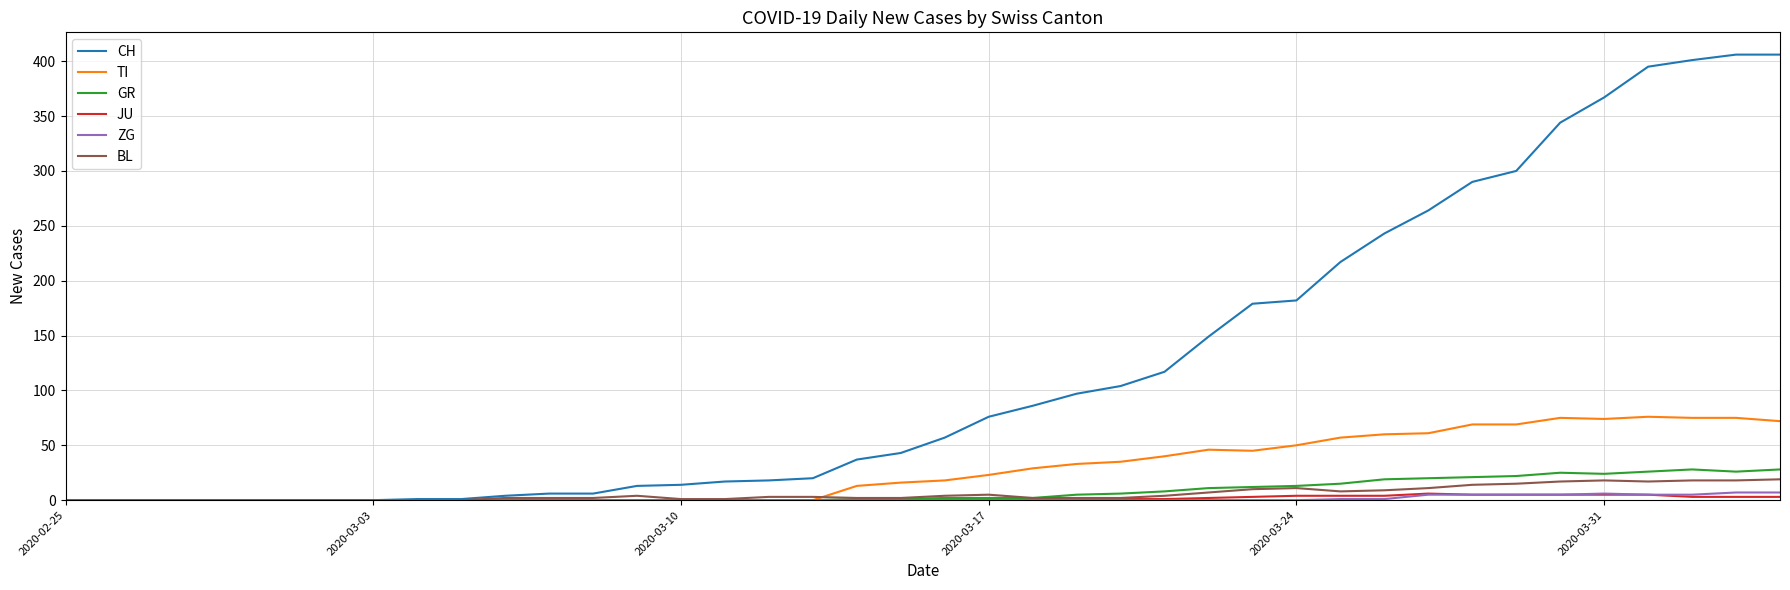

What is the difference between the maximum and minimum values in the BL series?

19